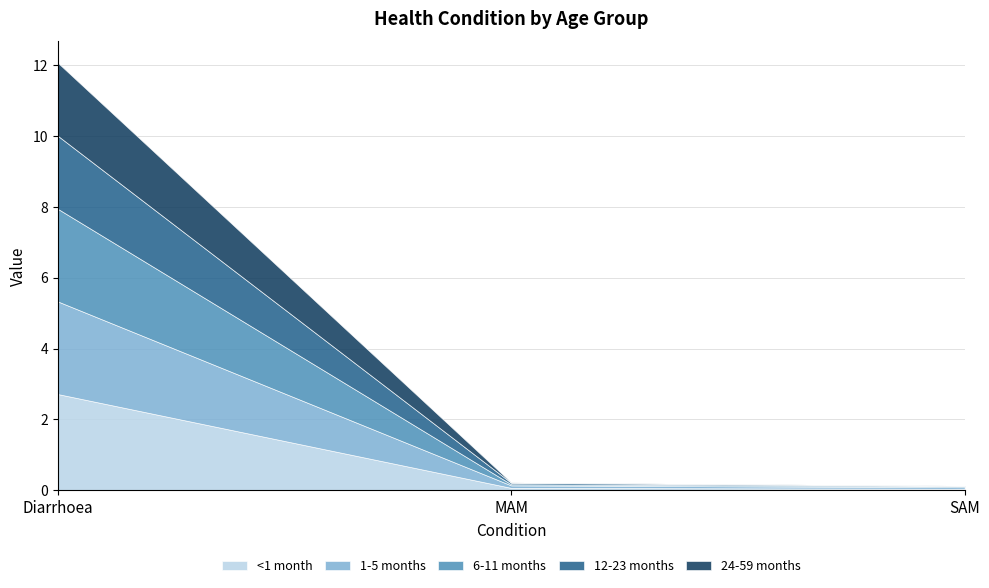

What is the total value across all series at MAM?

0.2